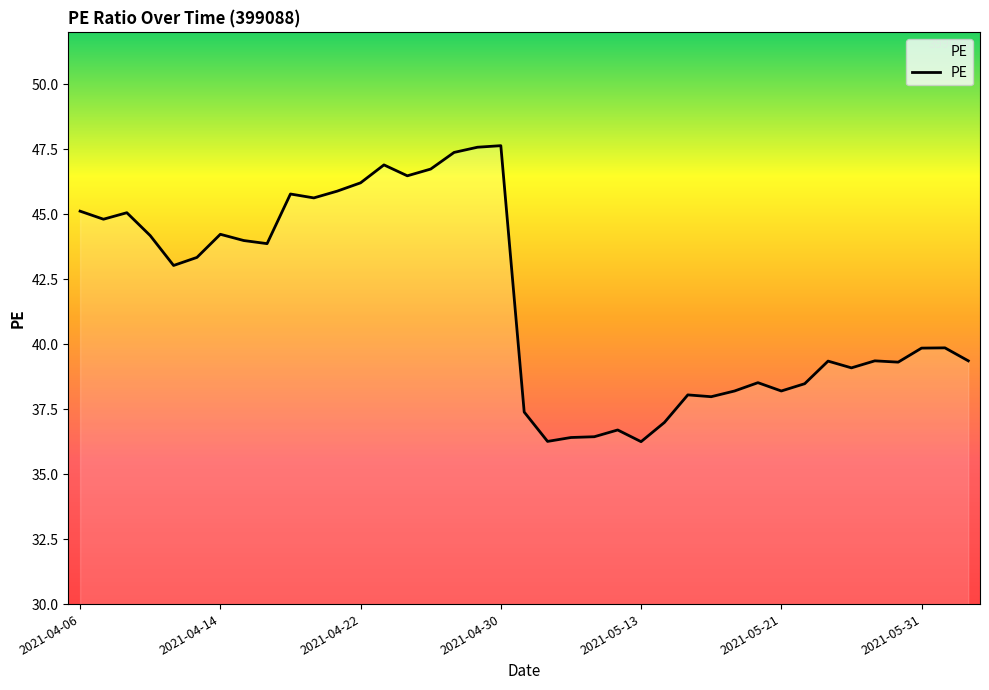

Does the chart display data point markers on the line(s)?

No